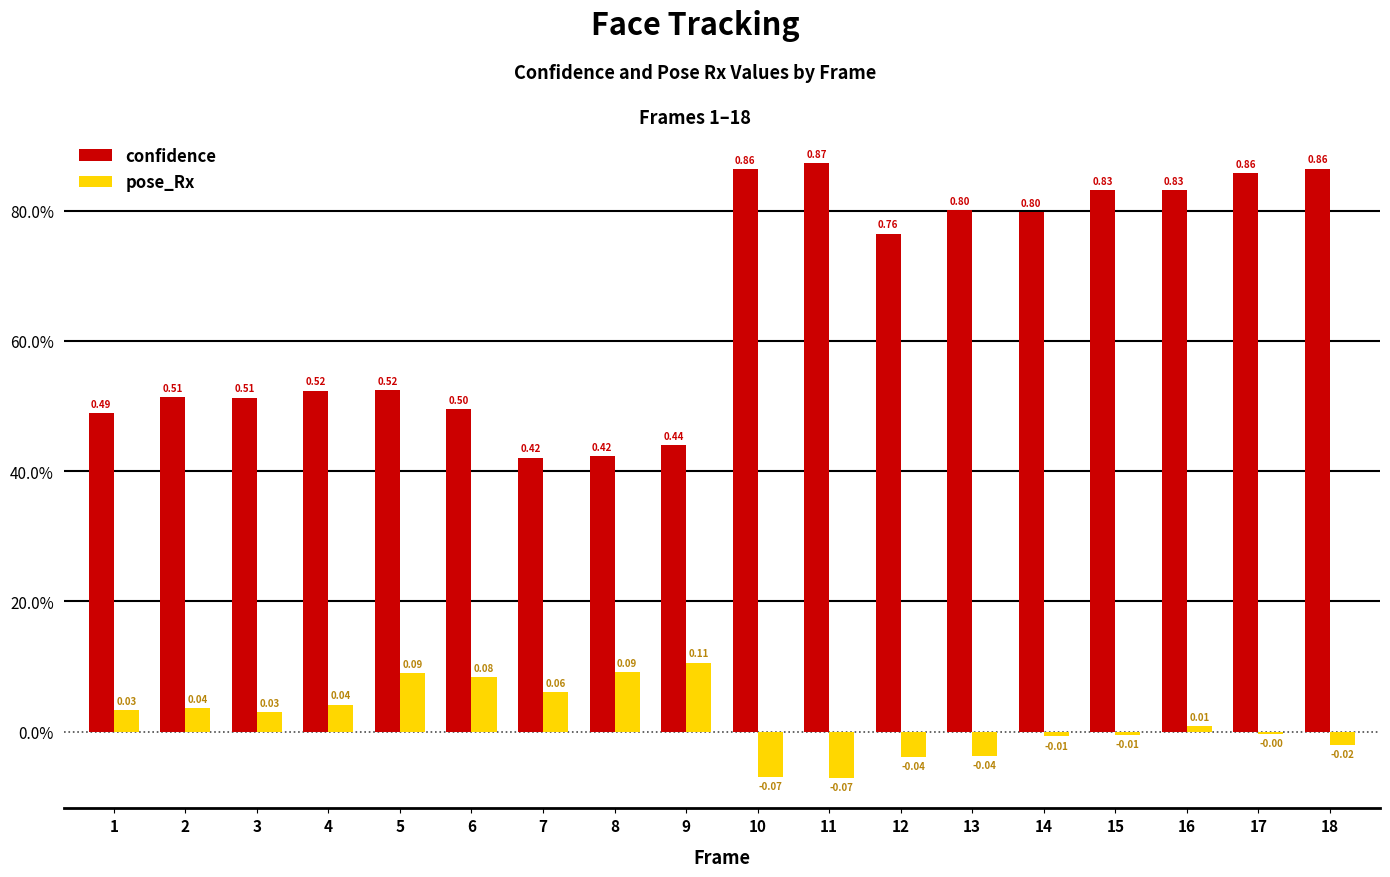

Reading left to right, what are all the values shown in this chart?

confidence: 0.5	0.5	0.5	0.5	0.5	0.5	0.4	0.4	0.4	0.9	0.9	0.8	0.8	0.8	0.8	0.8	0.9	0.9
pose_Rx: 0.0	0.0	0.0	0.0	0.1	0.1	0.1	0.1	0.1	-0.1	-0.1	-0.0	-0.0	-0.0	-0.0	0.0	-0.0	-0.0